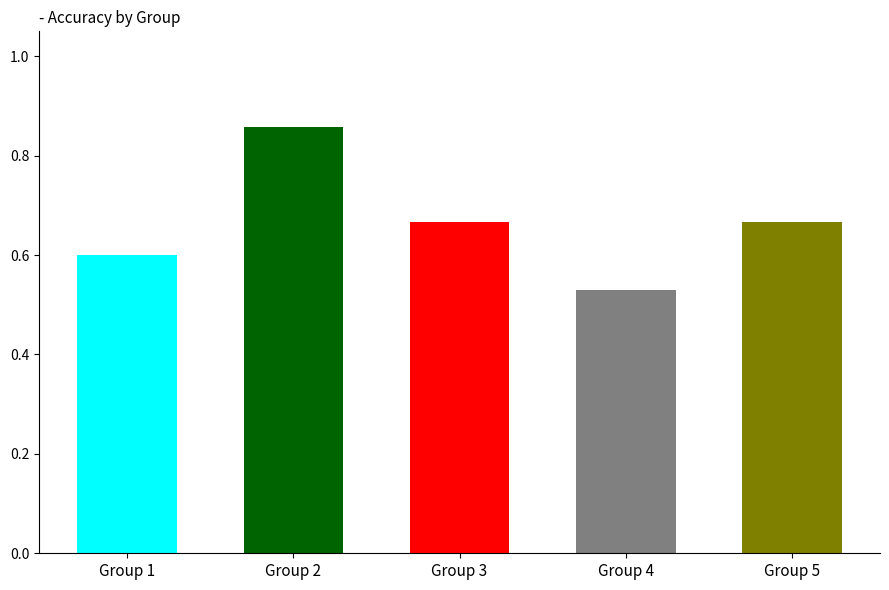

List the labels in order of value, smallest first.

Group 4, Group 1, Group 3, Group 5, Group 2